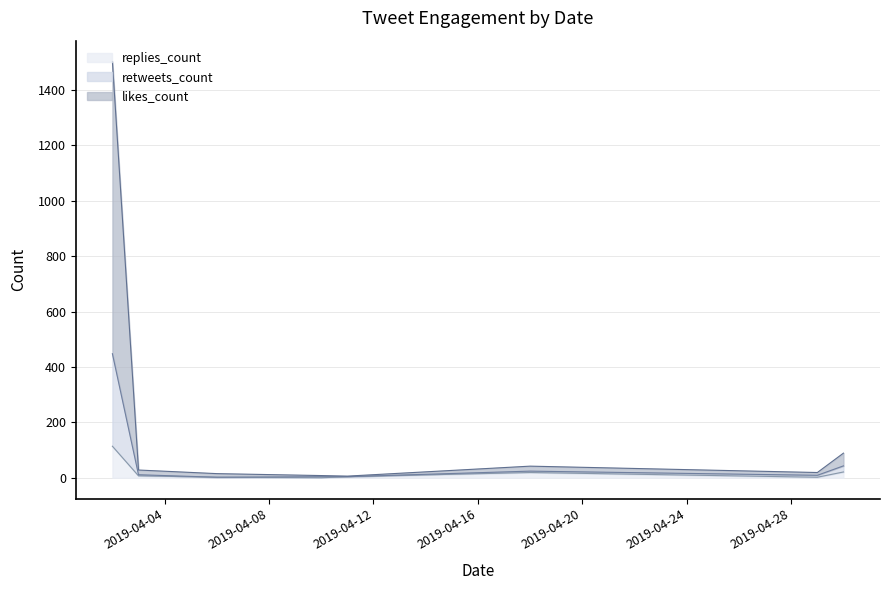

Reading left to right, transcribe all the data shown in this chart.

likes_count: 1503	28	15	8	6	42	19	89
retweets_count: 448	11	2	4	4	24	9	43
replies_count: 114	7	2	0	4	19	2	21